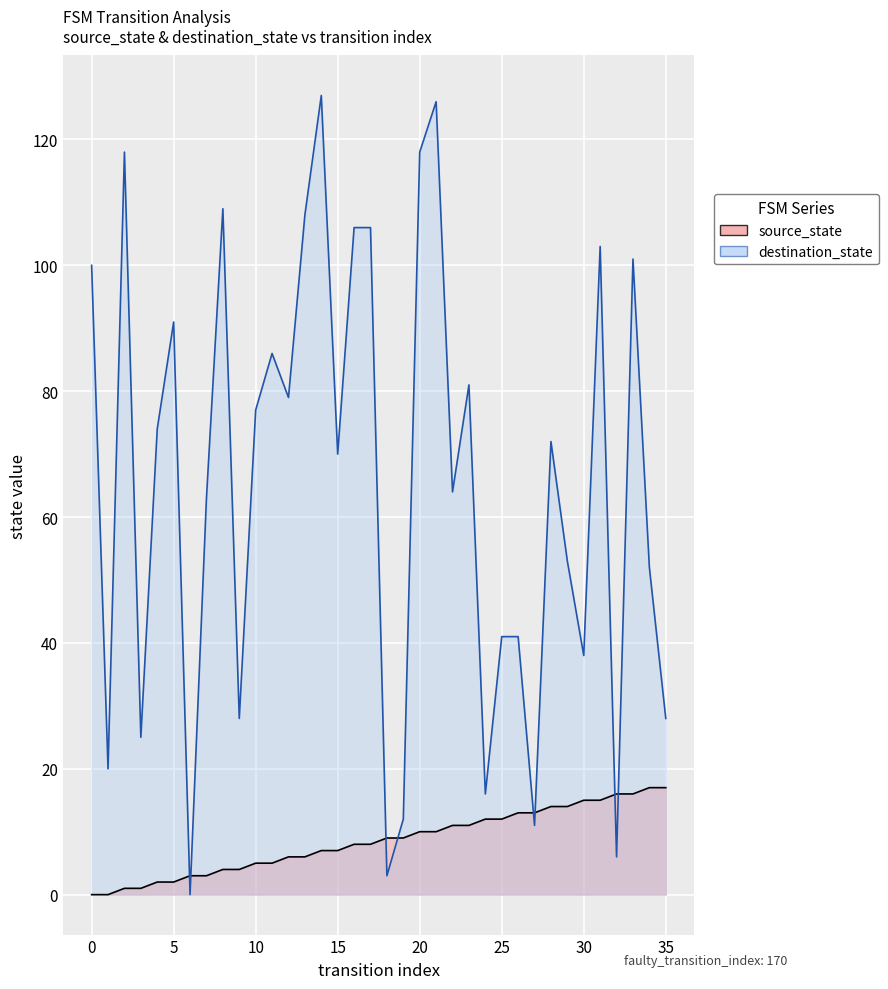

The value of destination_state at 13 is 67. True or false?

False